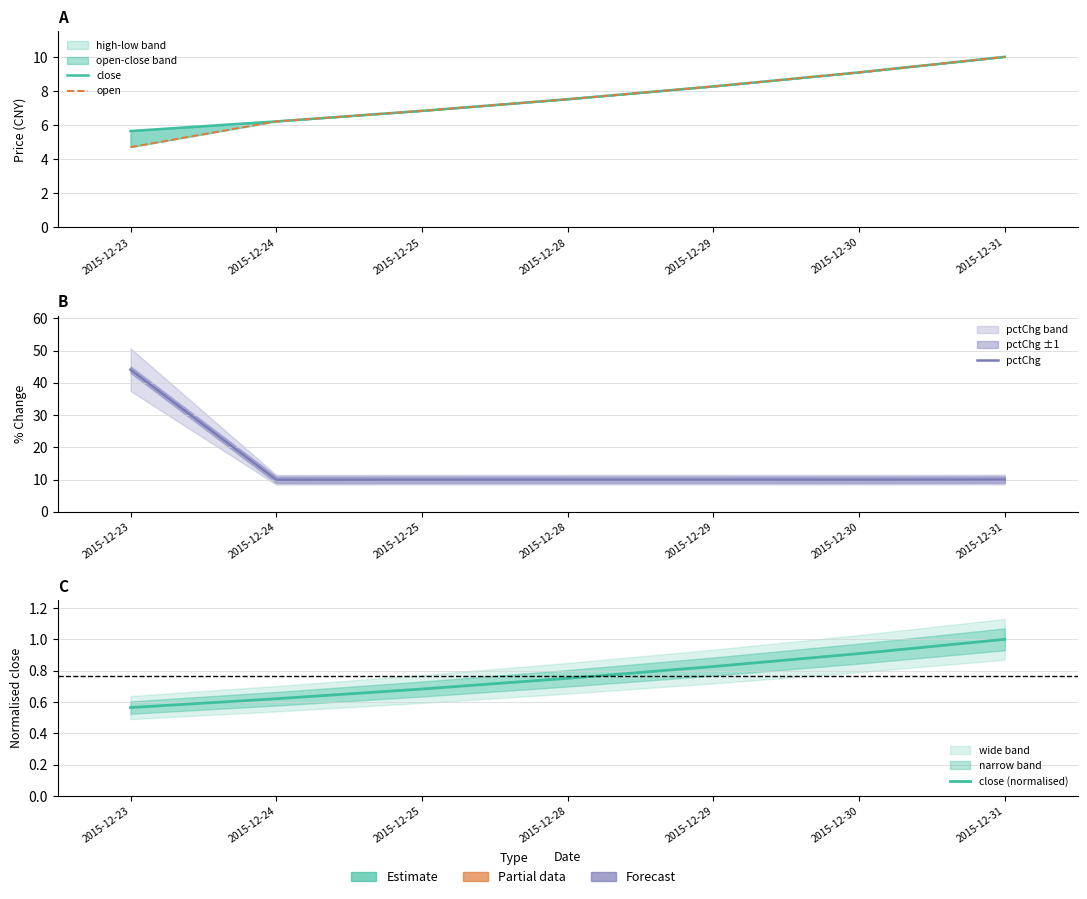

What is the value of the pctChg point at the 5th from the left?

10.0